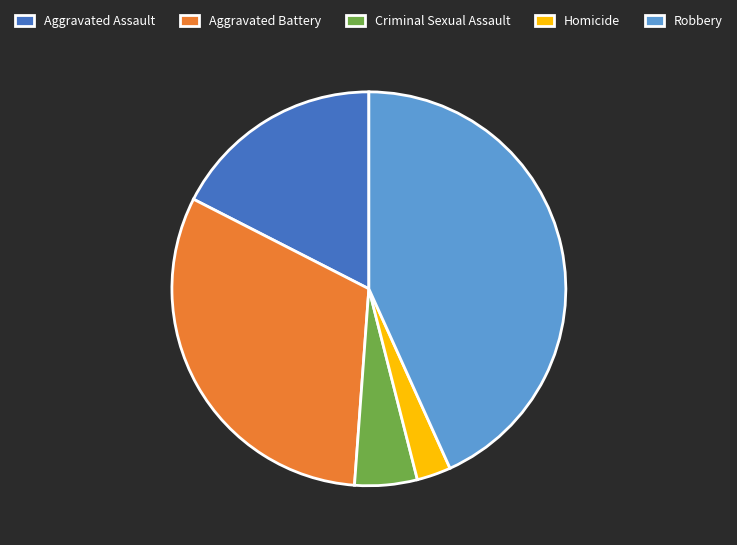

Between Homicide and Aggravated Assault, which is larger?

Aggravated Assault